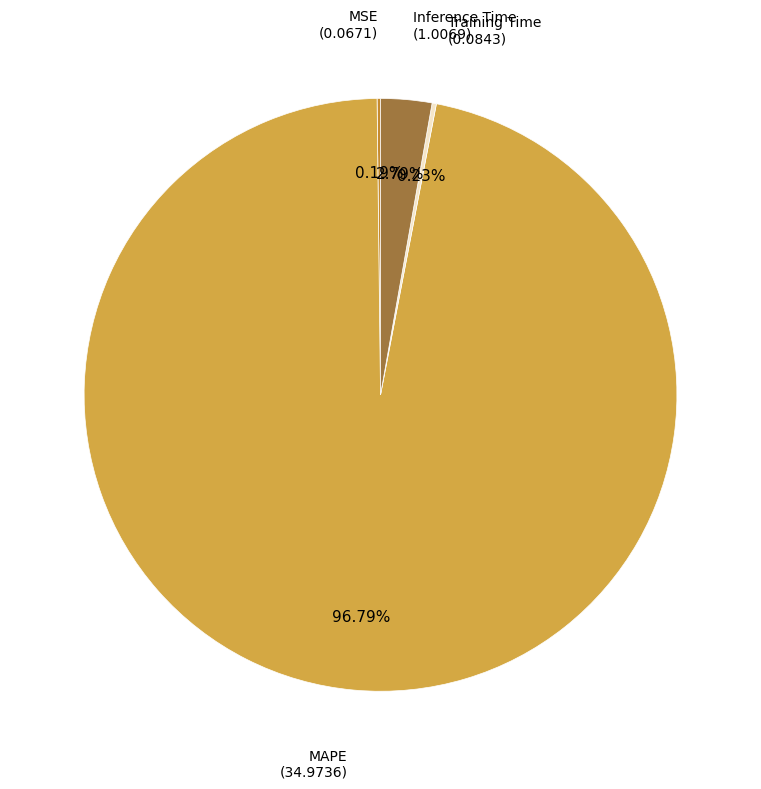

Which slice is the largest?

MAPE